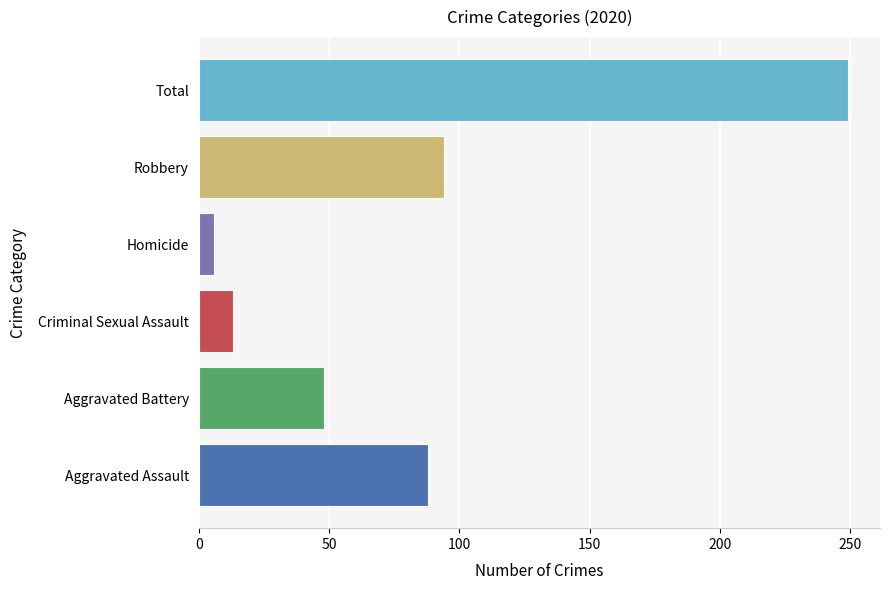

Are the bars horizontal?

Yes